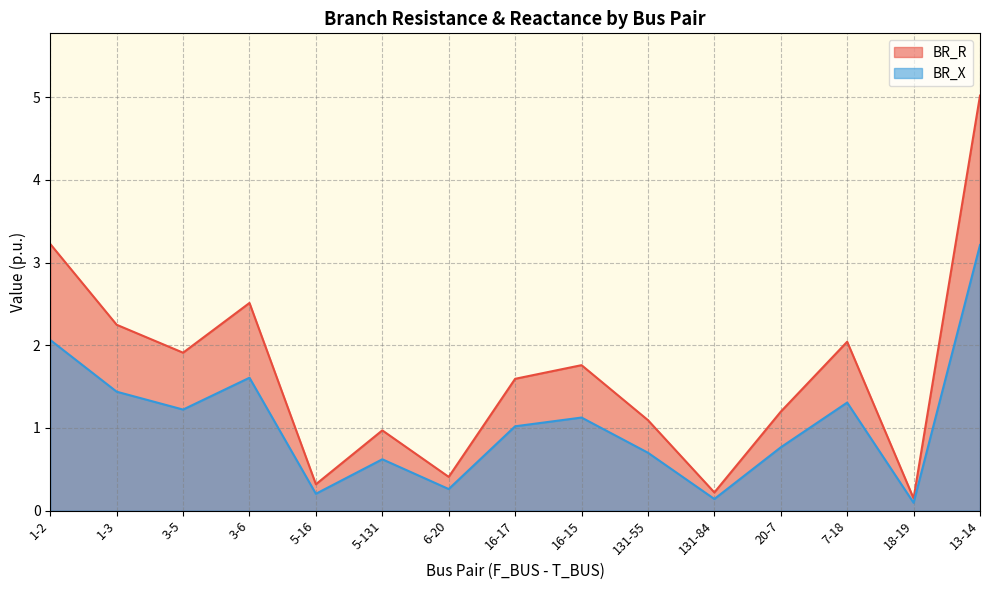

At which category is the sum across all series the highest?

13-14